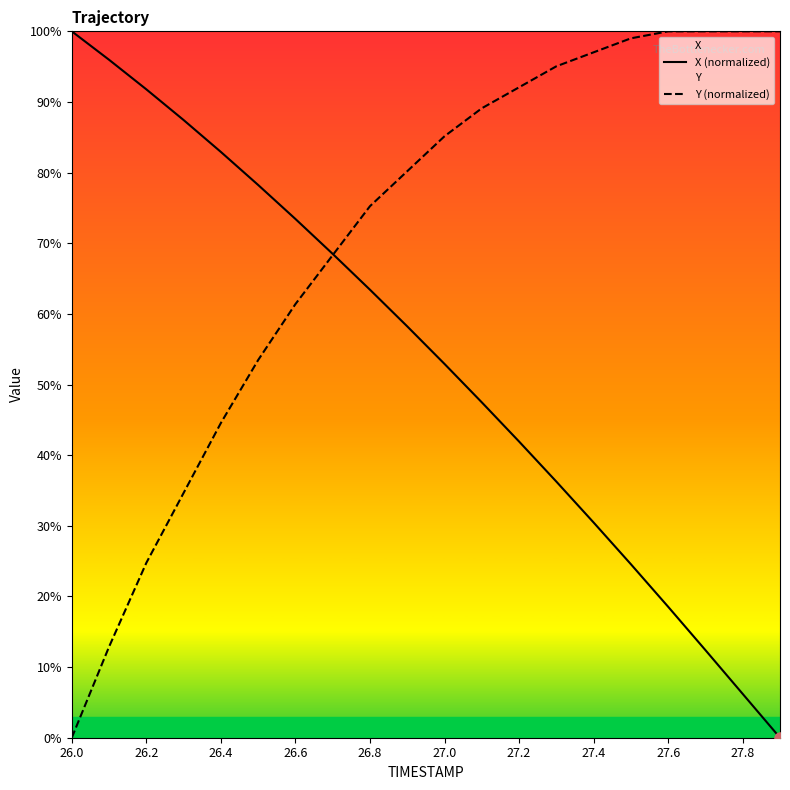

Which series has the largest total across all categories?

Y (normalized)